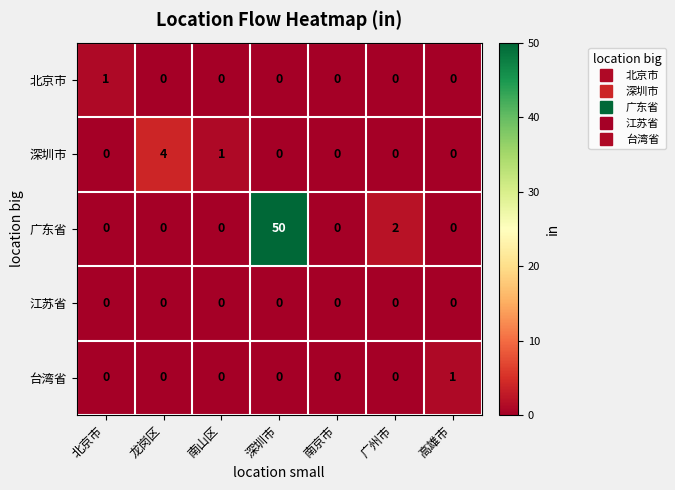

Between 深圳市 and 高雄市, which series saw the biggest shift?

广东省